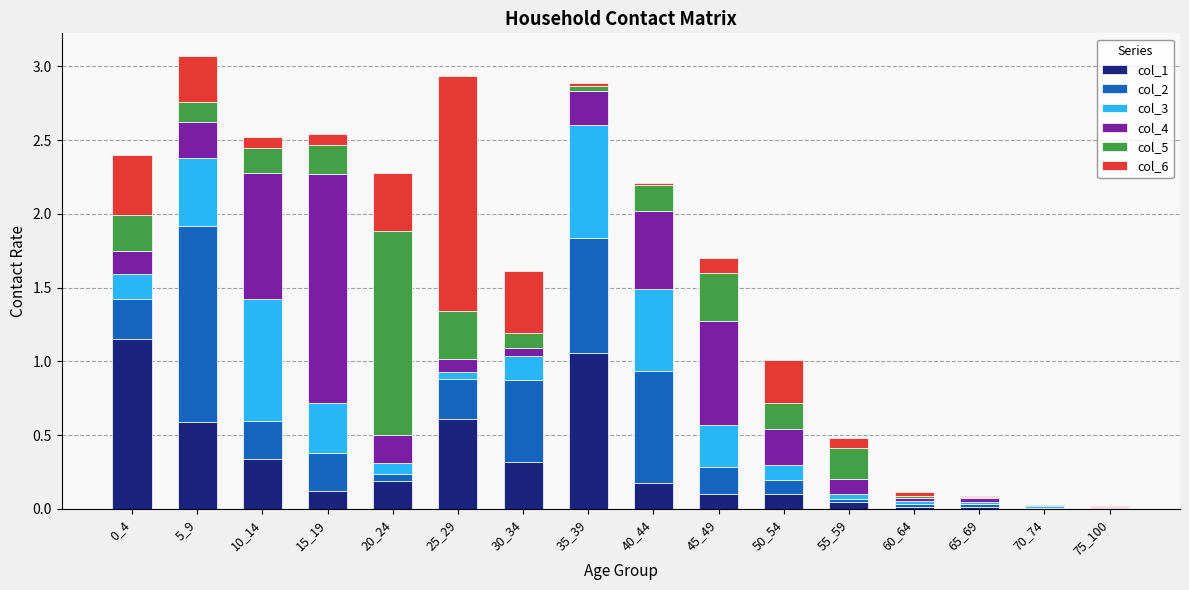

The value of col_1 at 60_64 is 0.0. True or false?

True